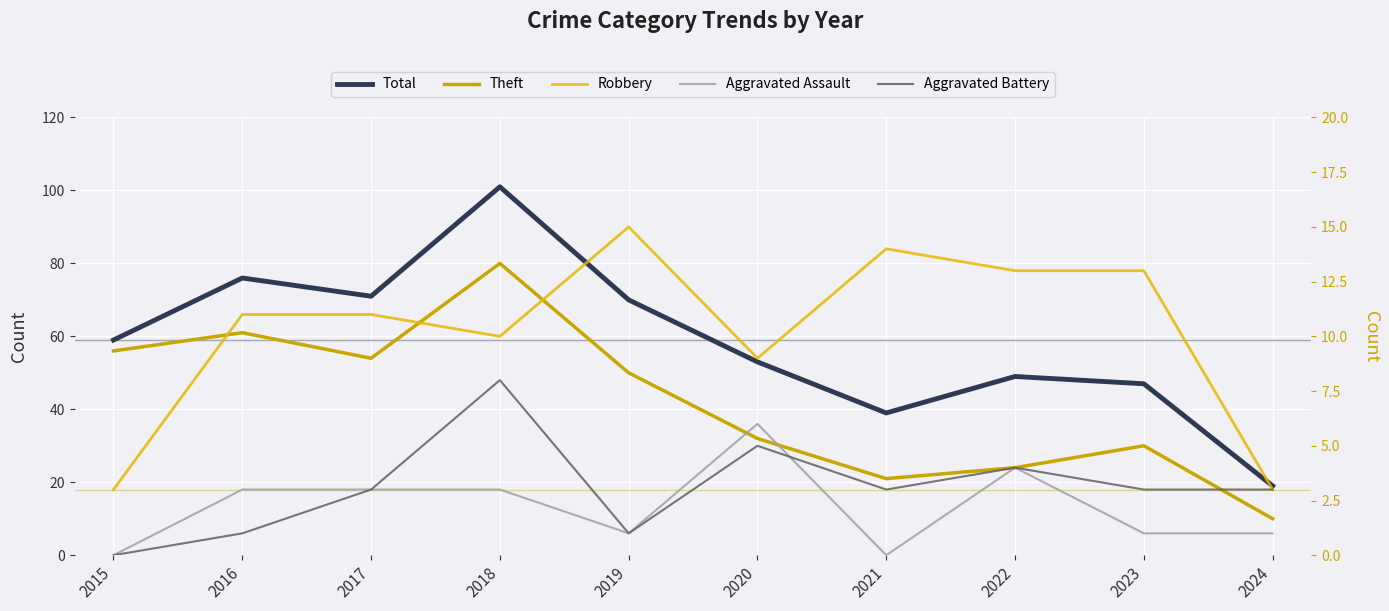

Rank the categories by Aggravated Assault value from highest to lowest.

2020, 2022, 2016, 2017, 2018, 2019, 2023, 2024, 2015, 2021